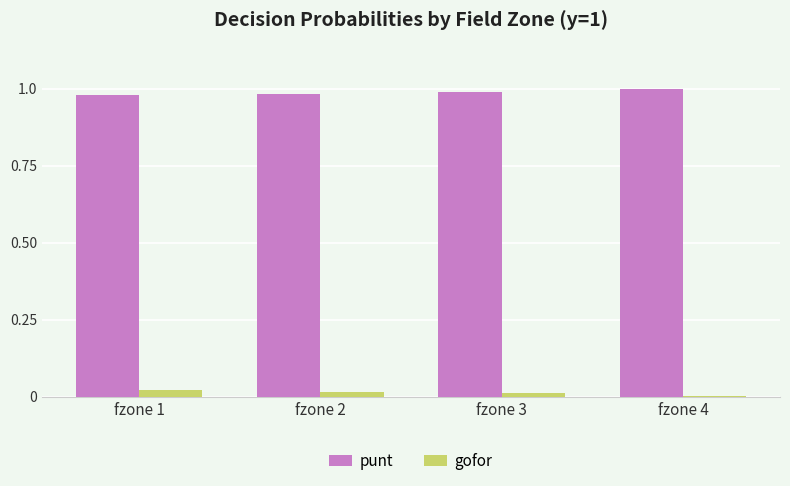

Is the value of punt at fzone 3 greater than the value of gofor at fzone 3?

Yes